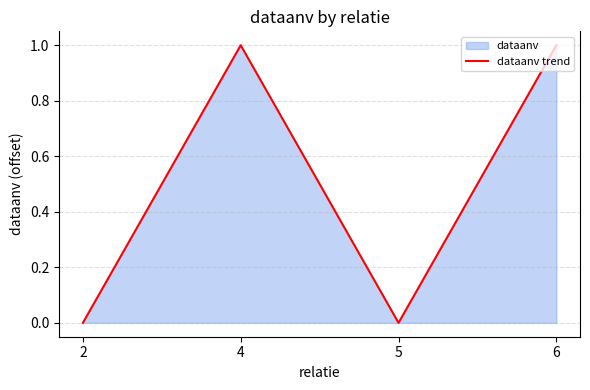

How many lines are shown in the chart?

1